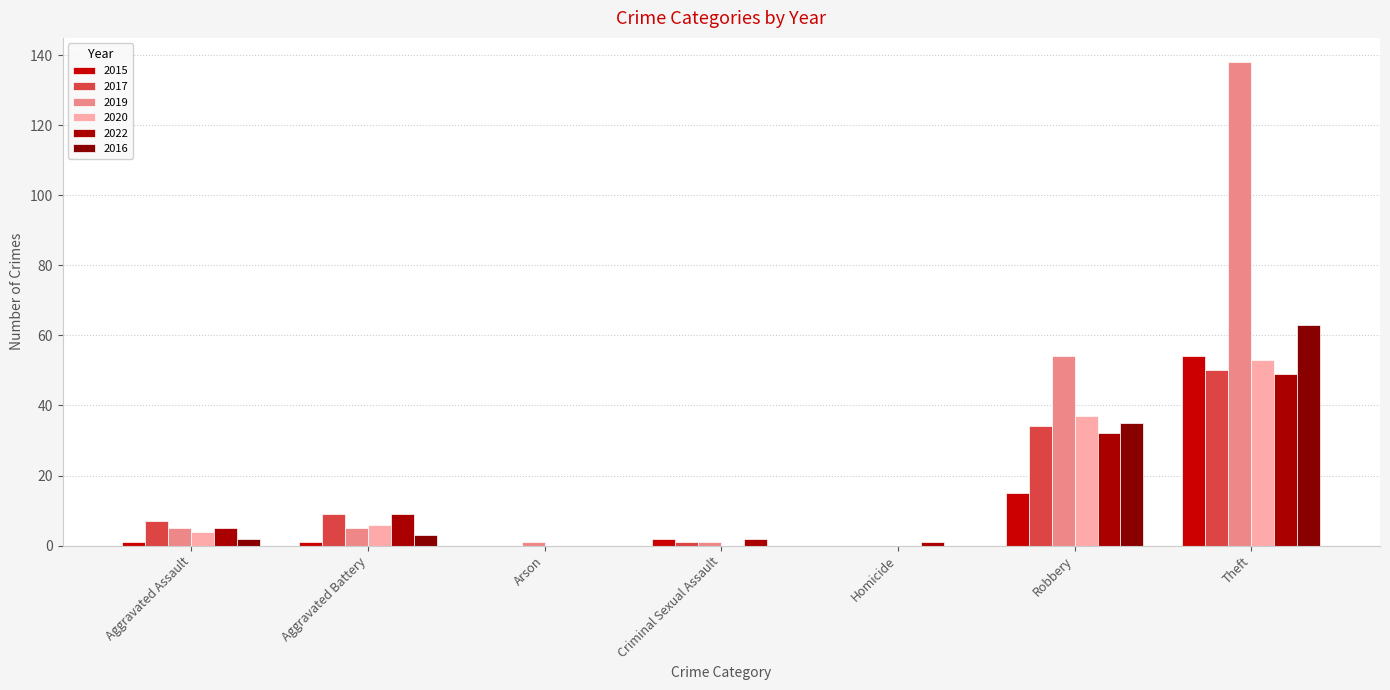

How many distinct data groups are displayed?

6